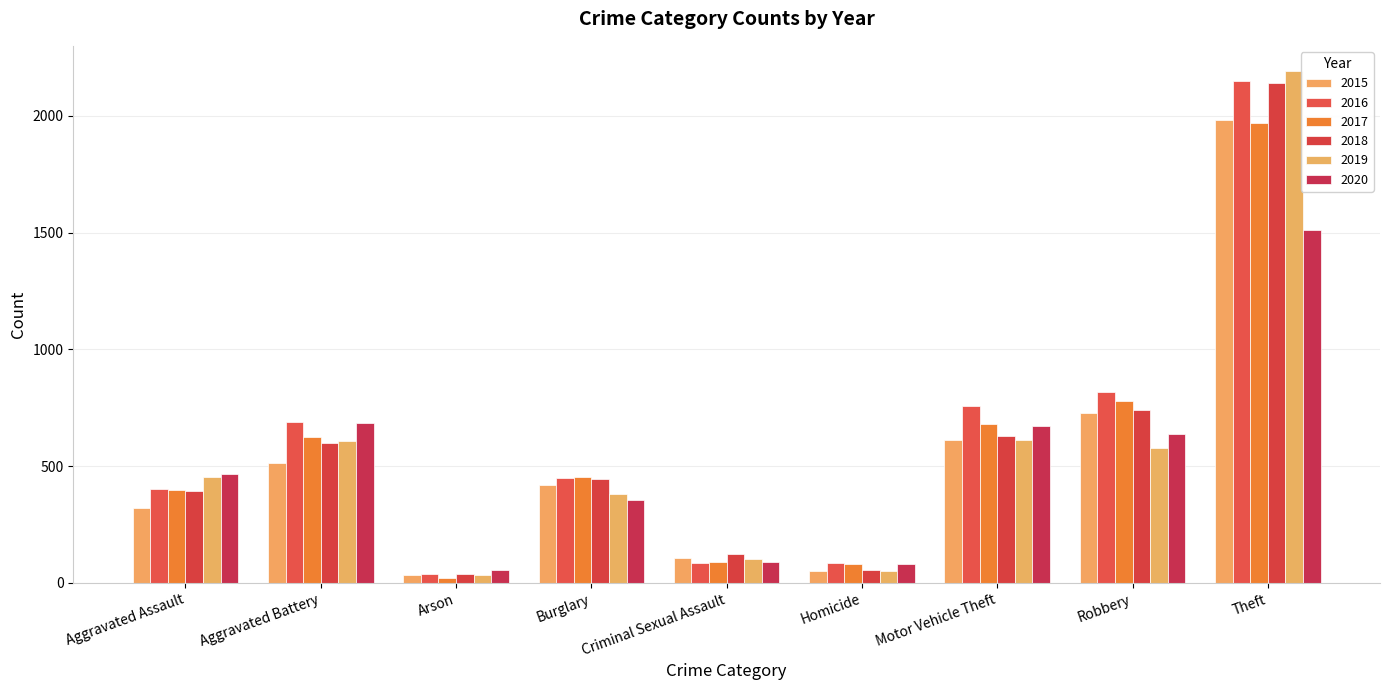

What is the value of the 2017 bar at the 2nd from the left?

623